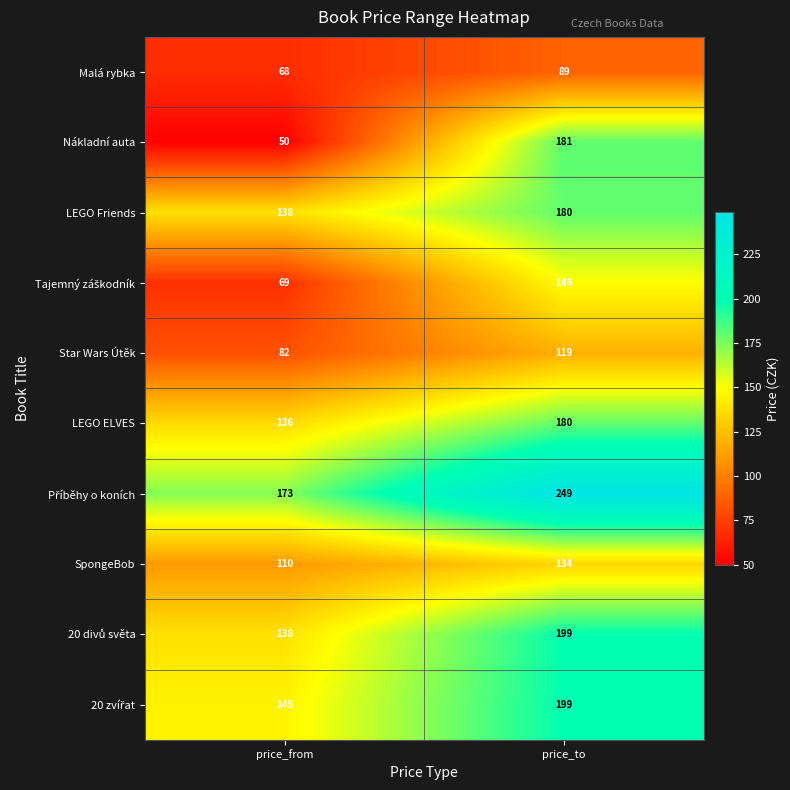

What is the total value across all series at price_to?

1679